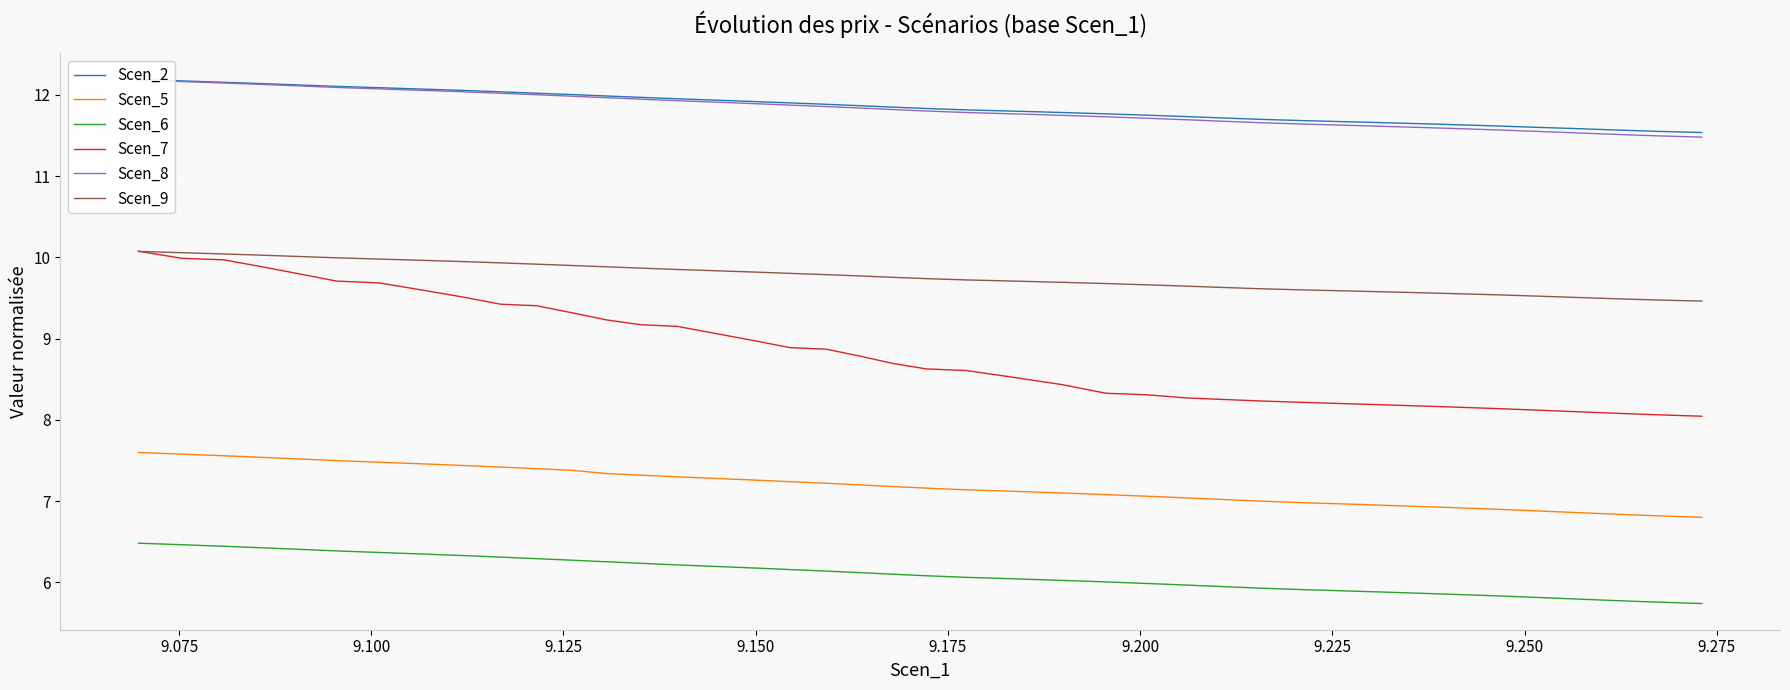

True or false: Scen_5 and Scen_9 cross at least once.

False